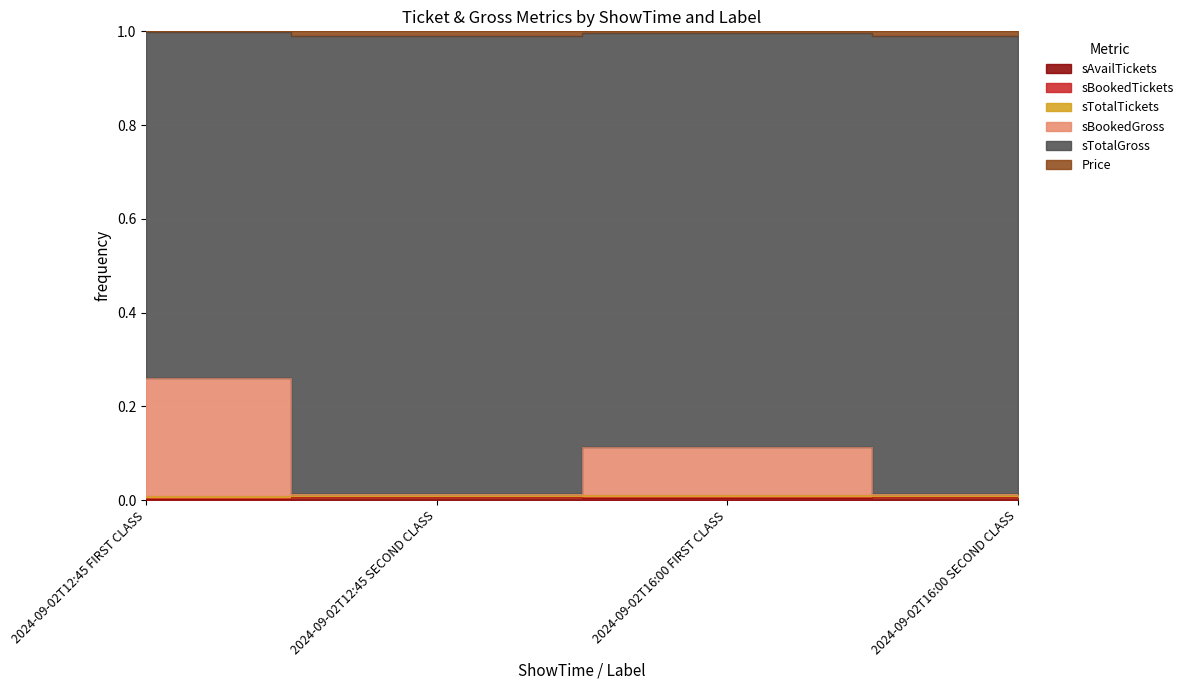

What is the total value across all series at 2024-09-02T12:45 FIRST CLASS?

1.0